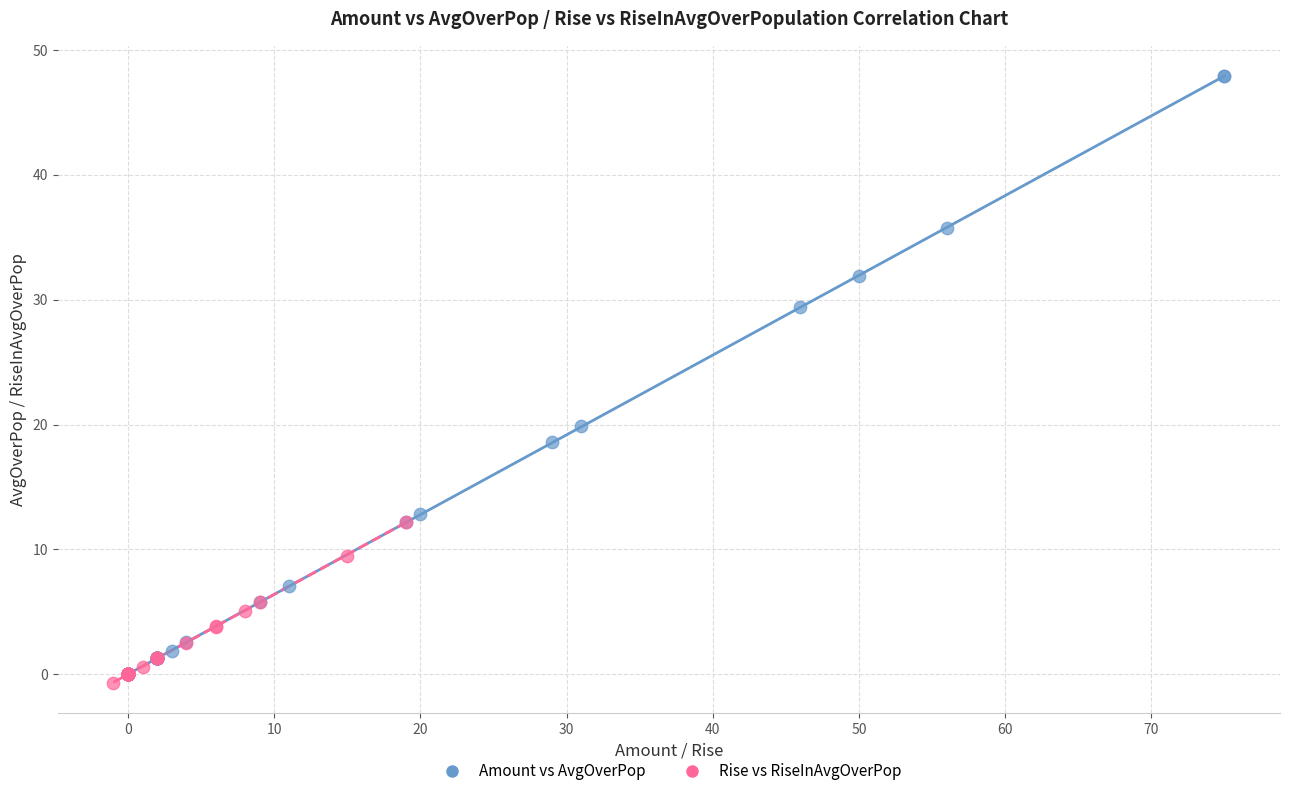

Which series contains the highest Y value?

Amount vs AvgOverPop